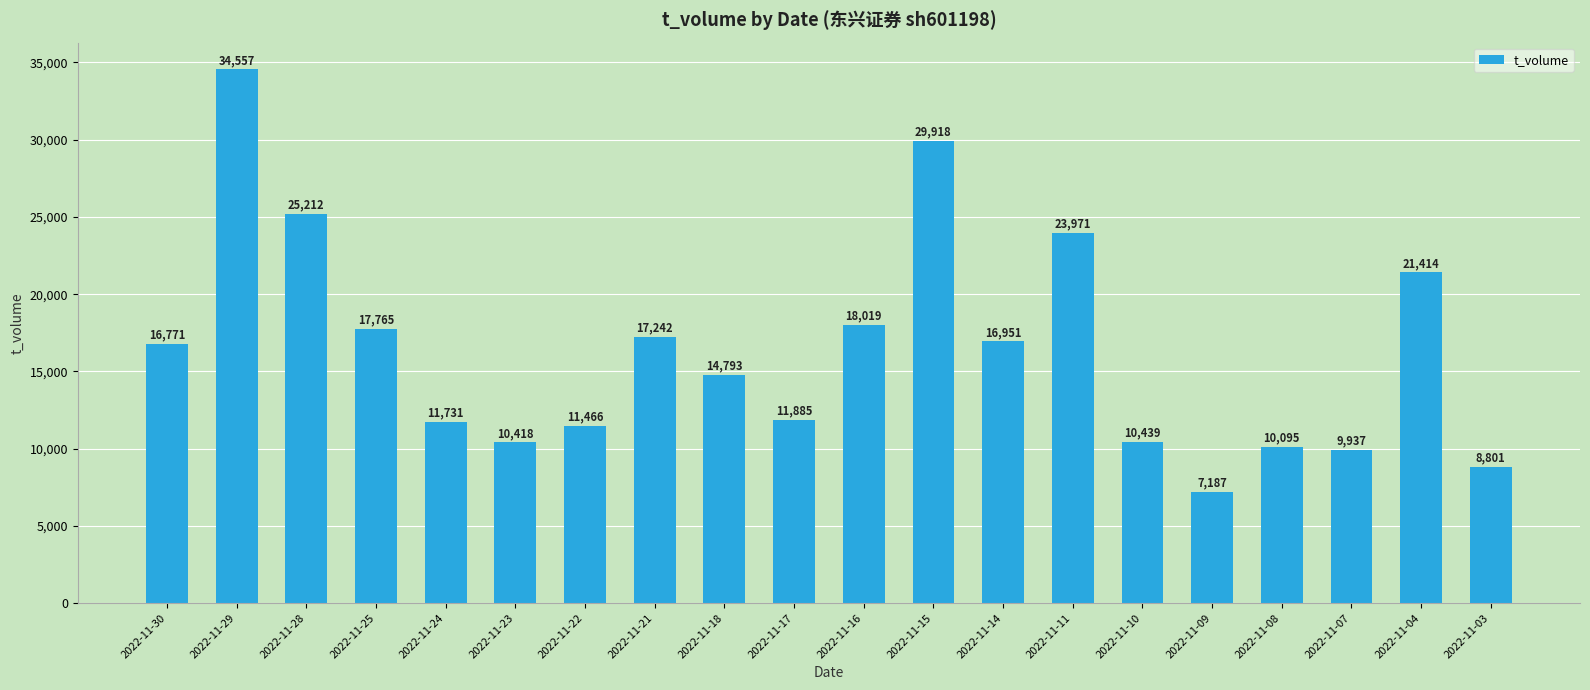

Reading right to left, list all the values displayed in this chart.

8801	21414	9937	10095	7187	10439	23971	16951	29918	18019	11885	14793	17242	11466	10418	11731	17765	25212	34557	16771